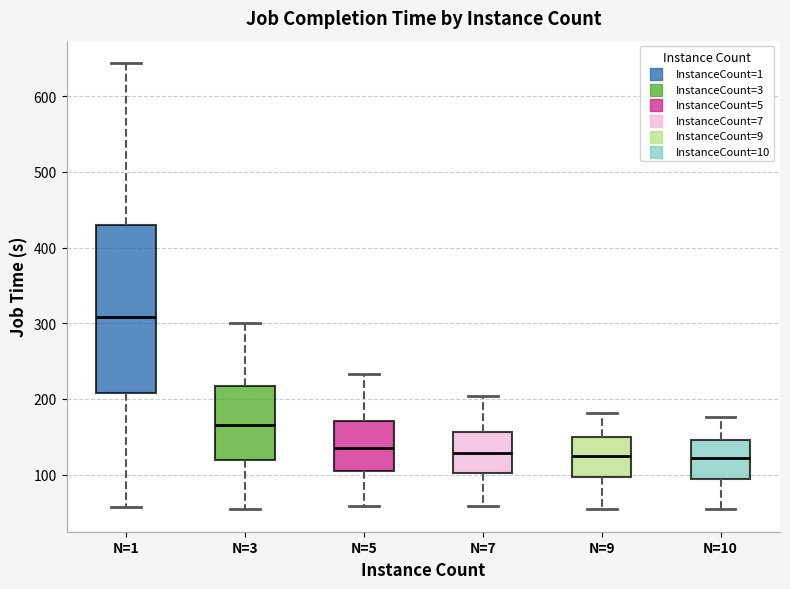

Reading left to right, read every box against the y-axis: the position of its median line, the range the box covers, and the ends of its whiskers. The values are not printed on the chart, so give them approximately, as read against the axis.

N=1: median 310, box 210 to 430, whiskers 60 to 640
N=3: median 170, box 120 to 220, whiskers 50 to 300
N=5: median 140, box 110 to 170, whiskers 60 to 230
N=7: median 130, box 100 to 160, whiskers 60 to 200
N=9: median 130, box 100 to 150, whiskers 60 to 180
N=10: median 120, box 90 to 150, whiskers 50 to 180